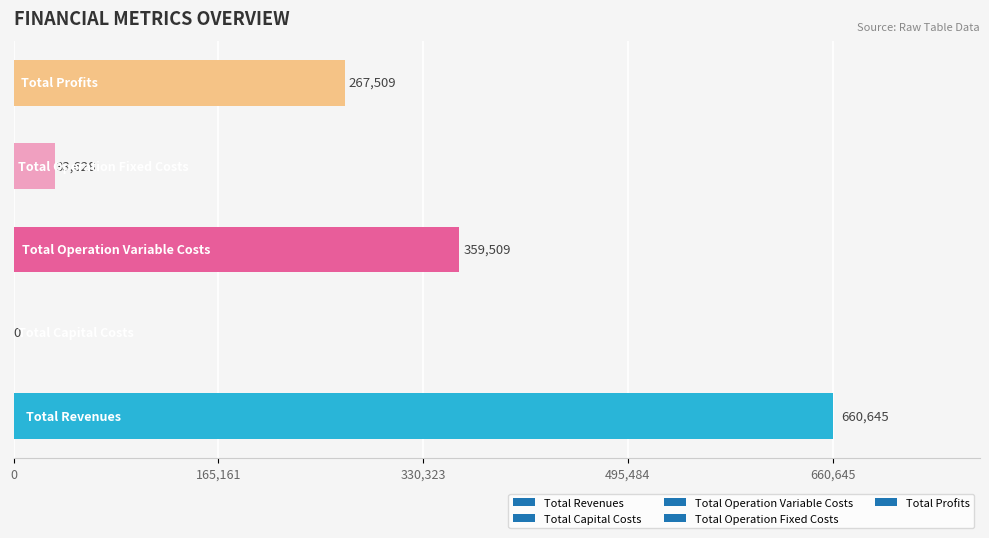

What is the maximum value shown in the chart?

660645.4